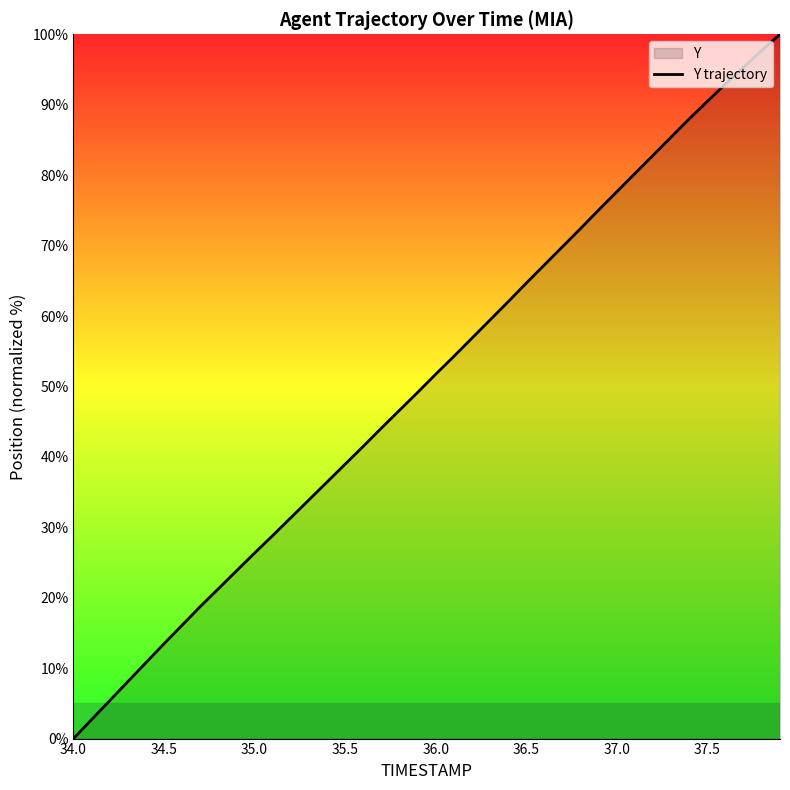

What is the change in value from 37.0 to 37.5?

+12.8